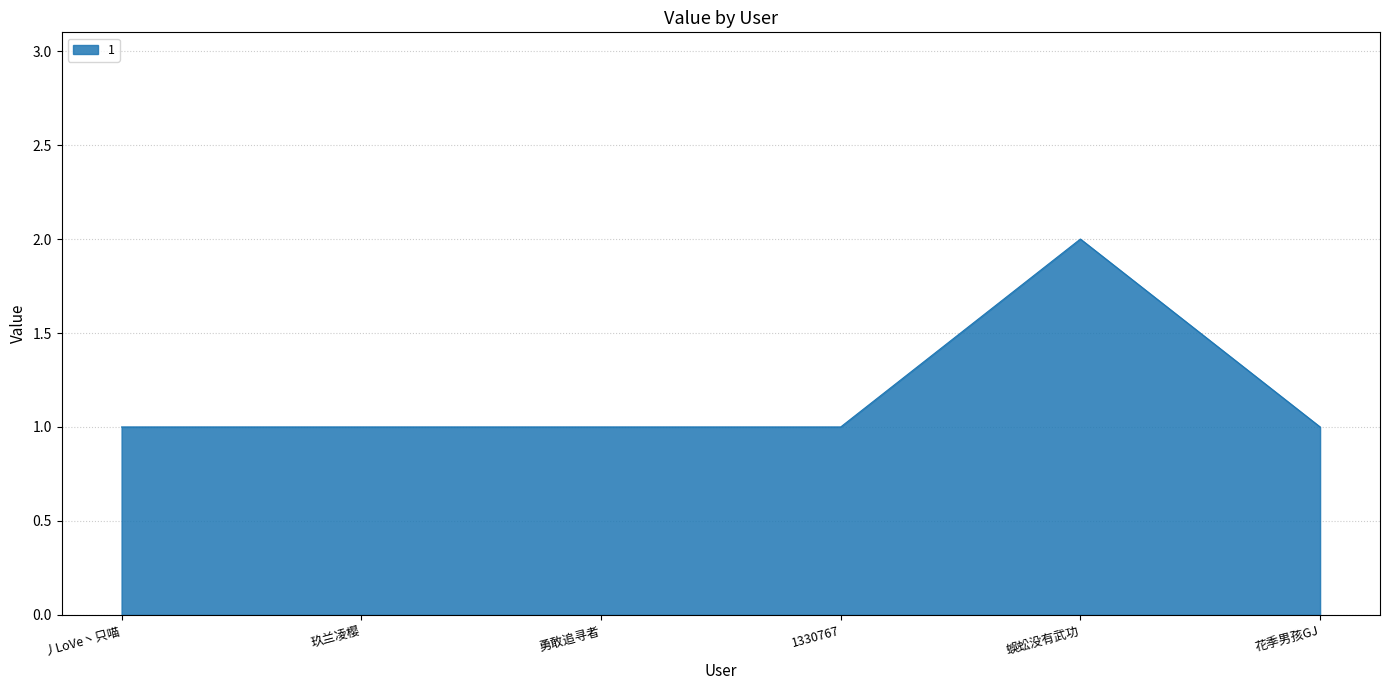

How many lines are shown in the chart?

1